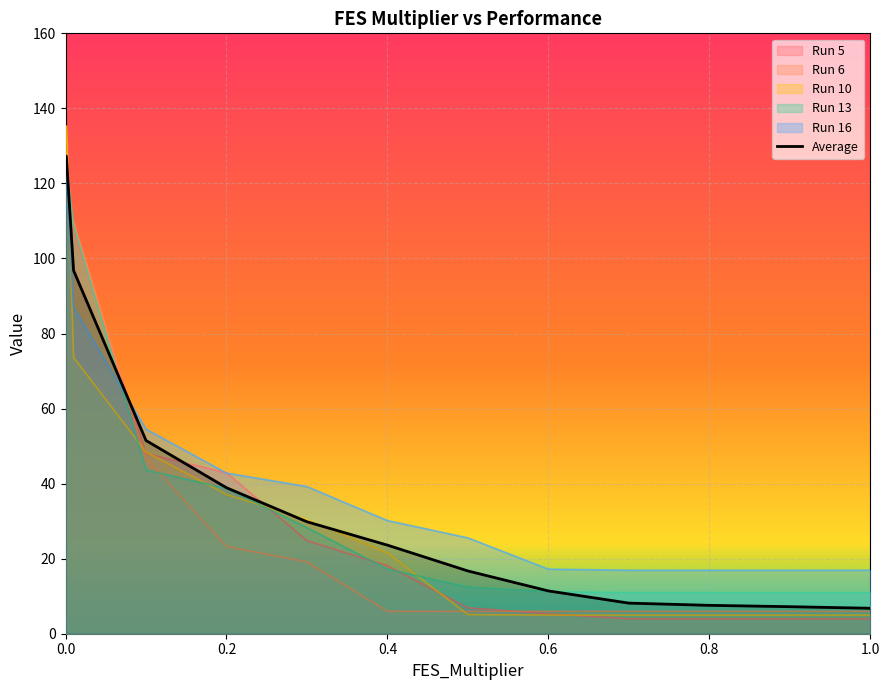

Which series changed the most between 0.2 and 0.6?

Run 5